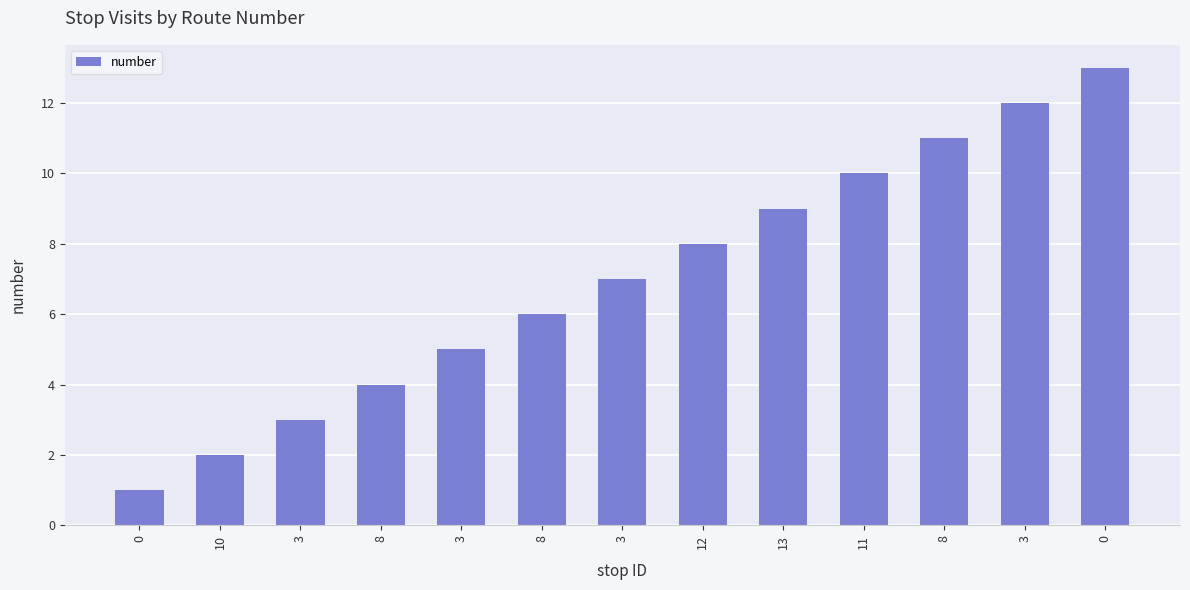

What is the label of the 12th bar from the right?

10